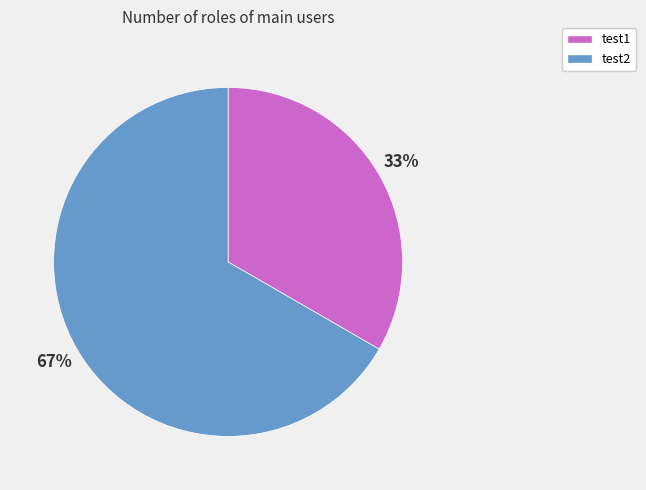

To the nearest percent, what is the combined percentage of test1 and test2?

100%